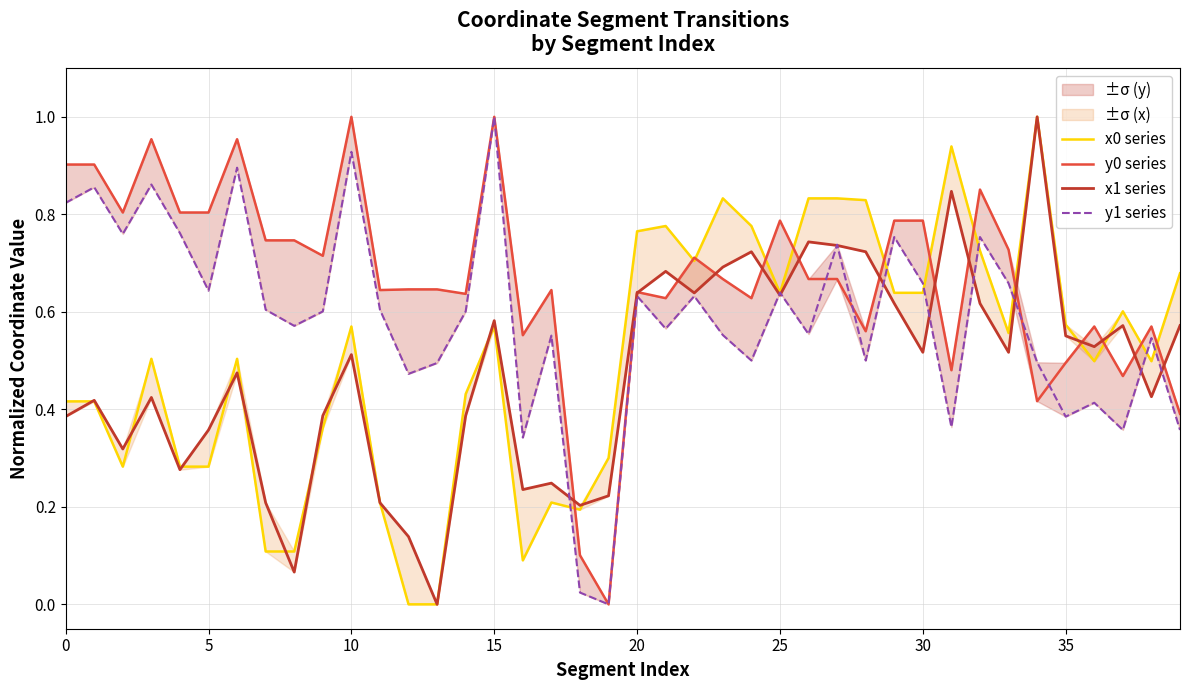

The x1 series series shows 0.1 at 39. True or false?

False